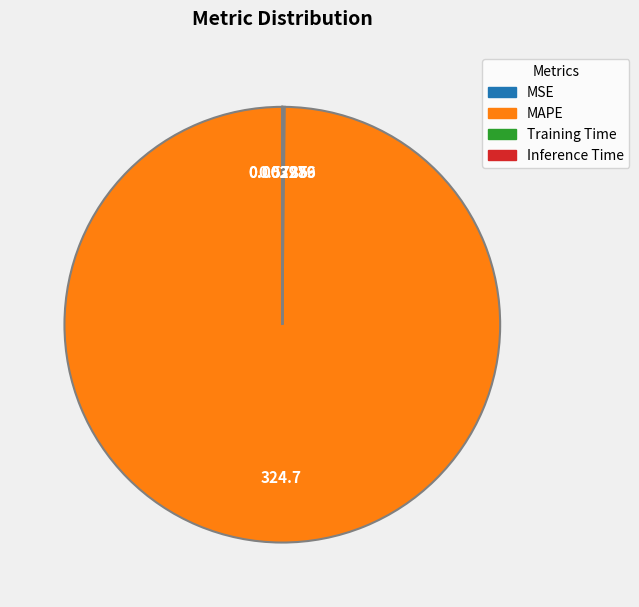

Which category has the biggest portion of the pie?

MAPE